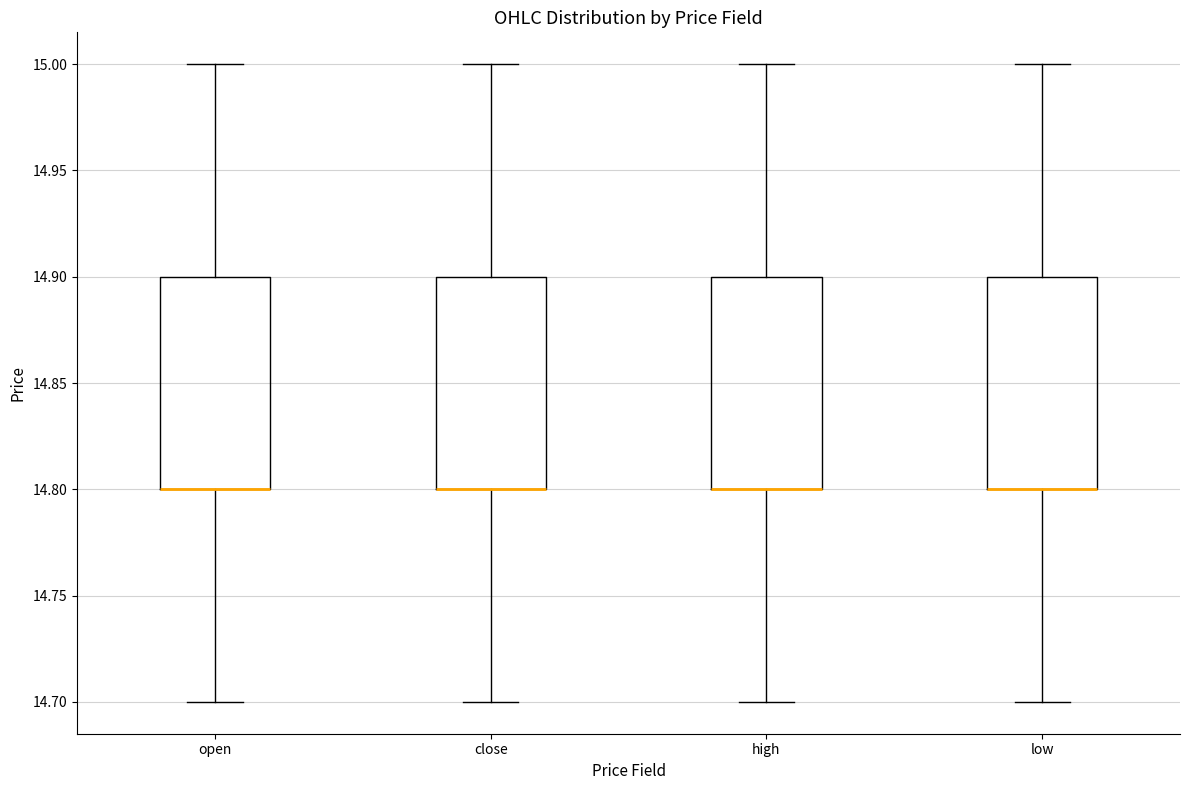

Reading left to right, transcribe this box plot: for each box, give where its median line is, the range the box spans, and where its two whiskers end, as read against the y-axis. The values are not printed on the chart, so give them approximately, as read against the axis.

open: median 14.8 (drawn on the box's lower edge), box 14.8 to 14.9, whiskers 14.7 to 15.0
close: median 14.8 (drawn on the box's lower edge), box 14.8 to 14.9, whiskers 14.7 to 15.0
high: median 14.8 (drawn on the box's lower edge), box 14.8 to 14.9, whiskers 14.7 to 15.0
low: median 14.8 (drawn on the box's lower edge), box 14.8 to 14.9, whiskers 14.7 to 15.0